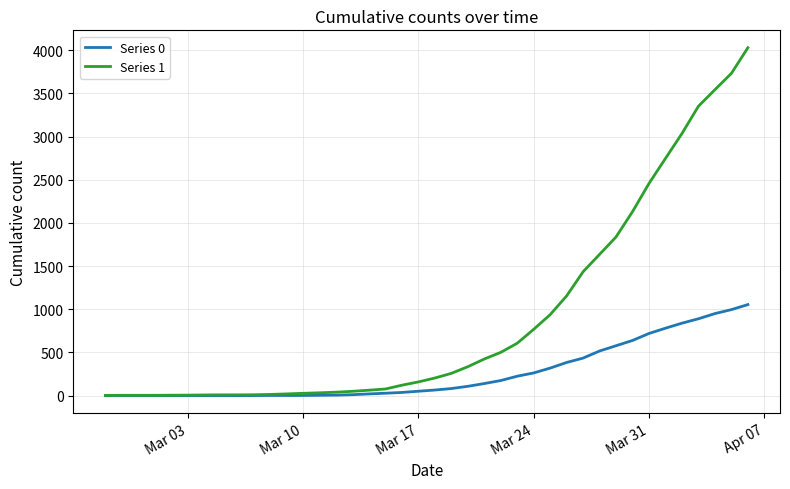

Rank the series by their average value, from highest to lowest.

Series 1, Series 0